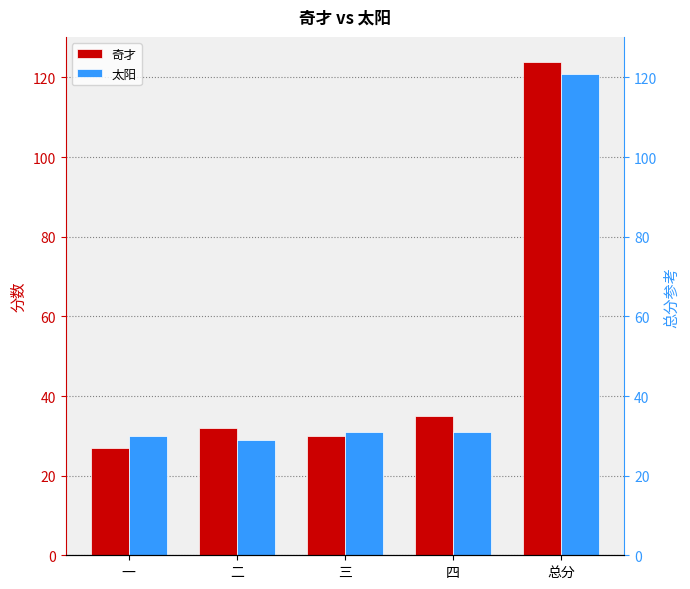

List the series in order of their peak value, lowest first.

太阳, 奇才